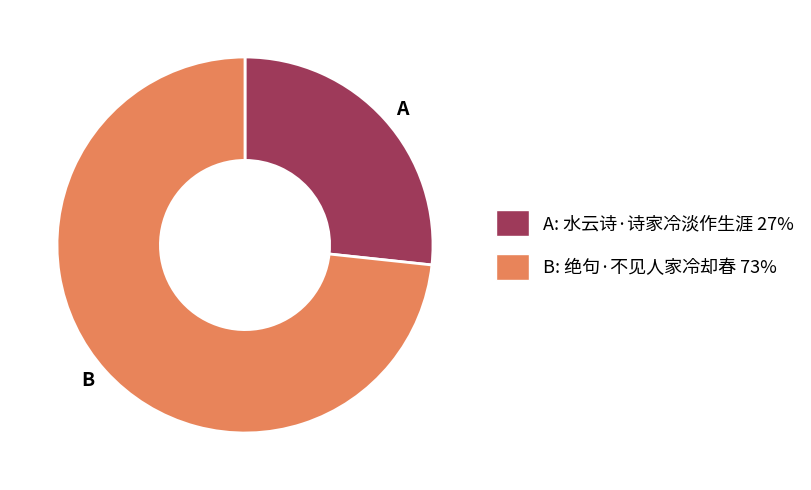

How many segments does this pie chart have?

2